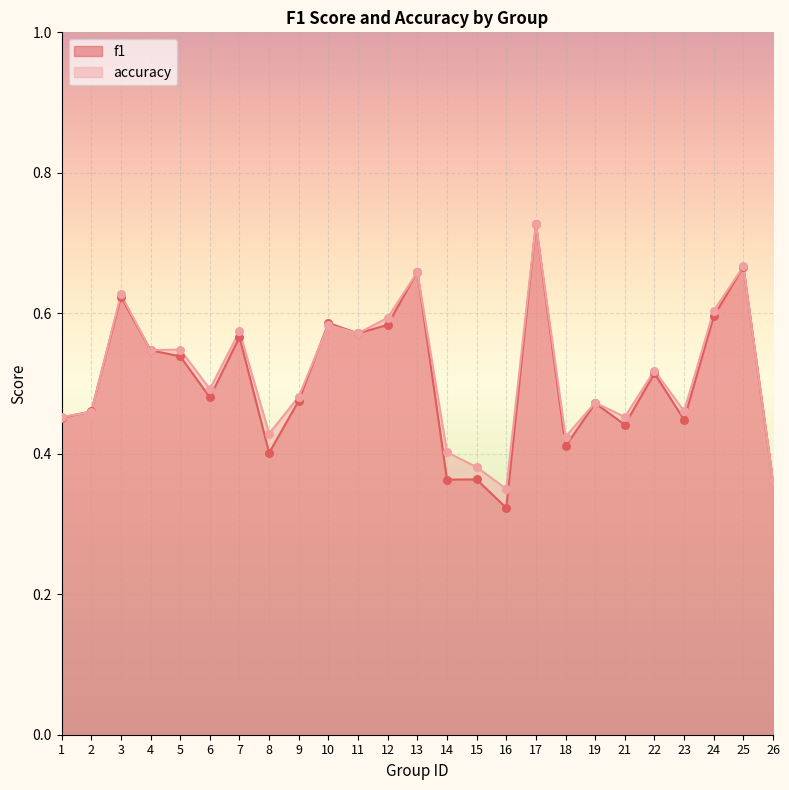

Which series has the widest spread of Y values?

f1